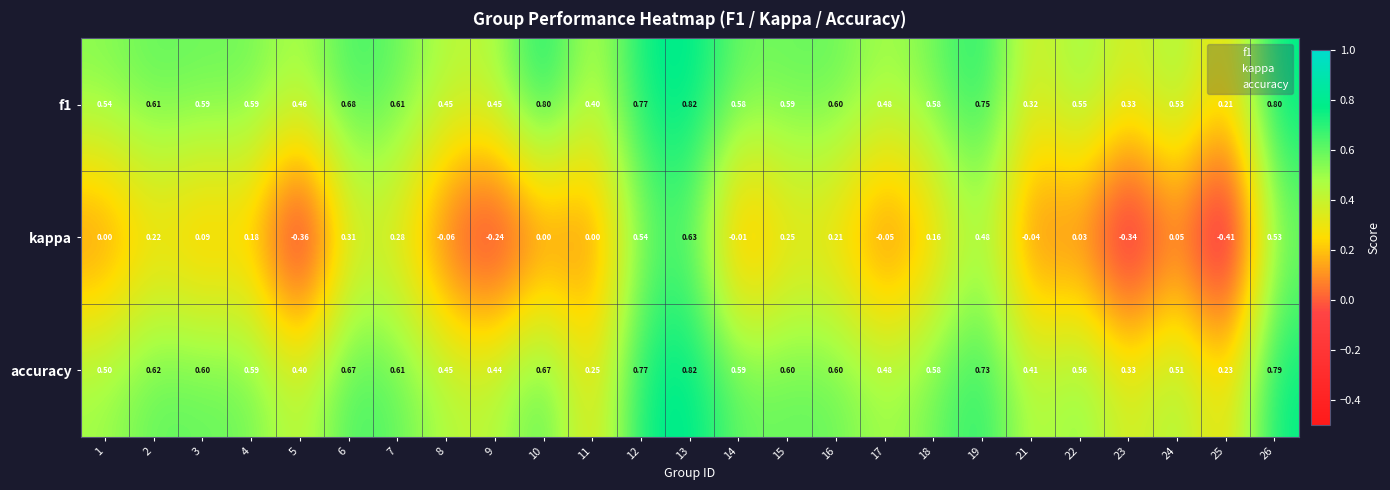

Is the value of f1 at 6 greater than the value of kappa at 24?

Yes